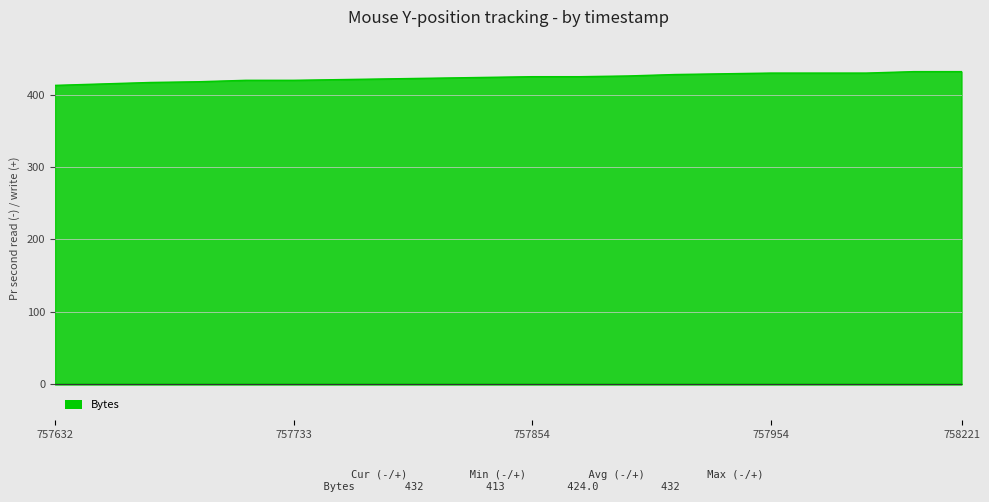

Where is the data nearest to the value 422?

757773